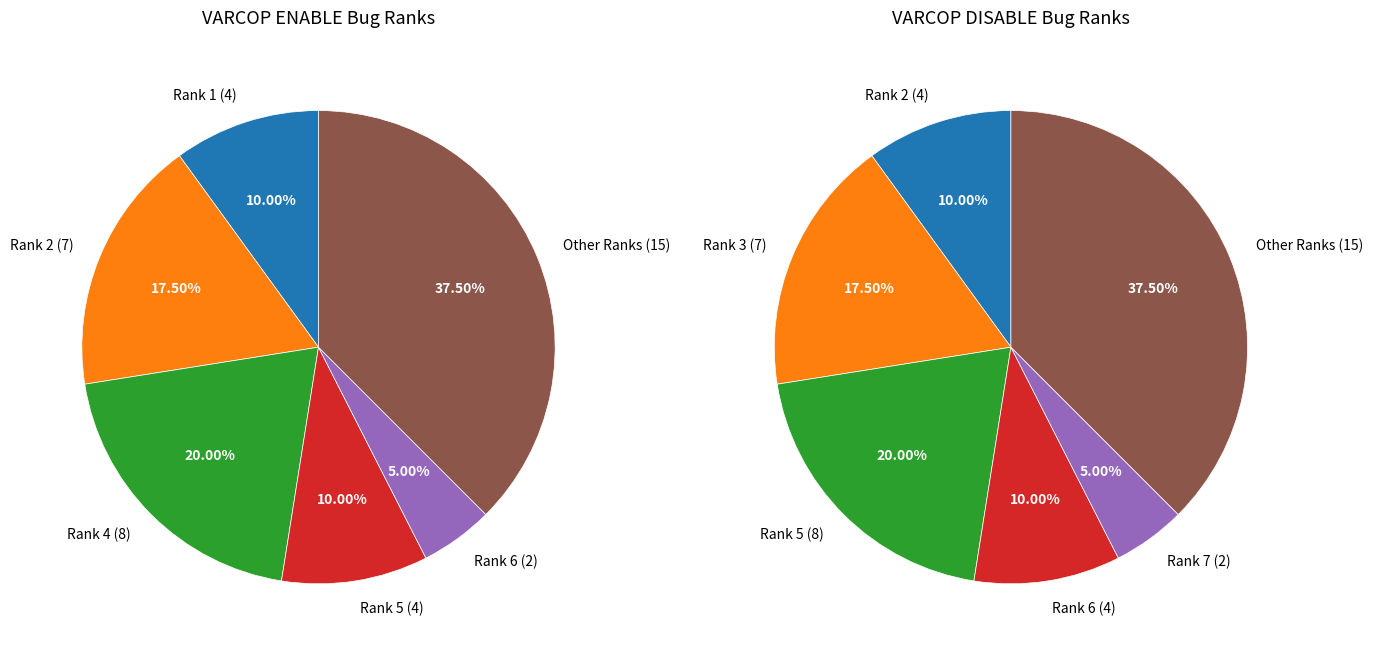

The 24 slice represents 16% of the pie. True or false?

False